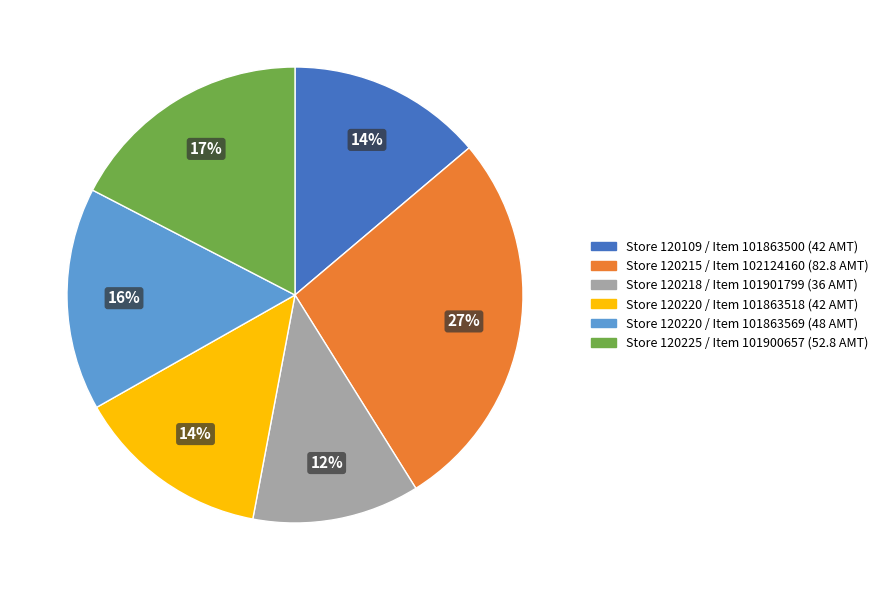

Which category has the smallest portion of the pie?

Store 120218 / Item 101901799 (36 AMT)